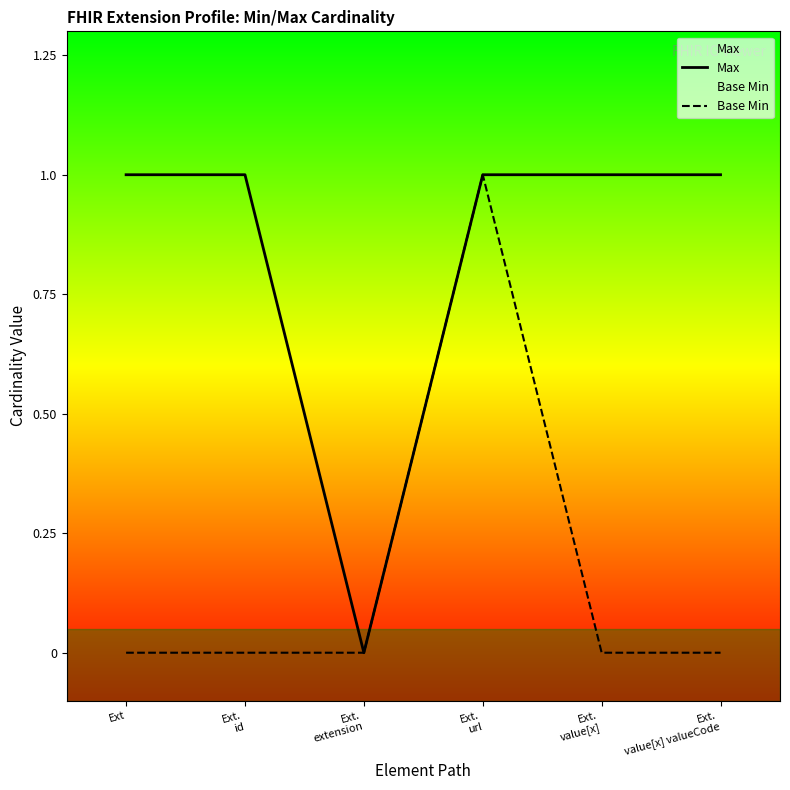

Reading right to left, transcribe all the data shown in this chart.

Max: 1	1	1	0	1	1
Base Min: 0	0	1	0	0	0